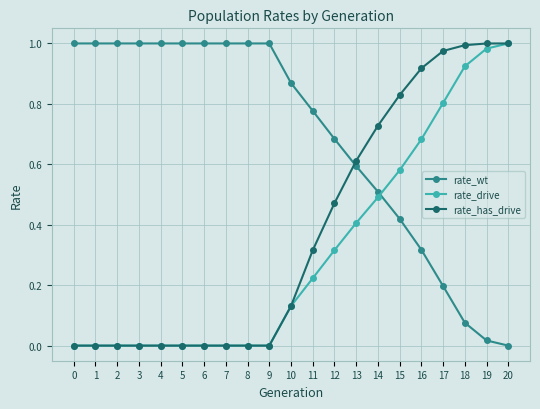

Between 2 and 16, which series saw the biggest shift?

rate_has_drive